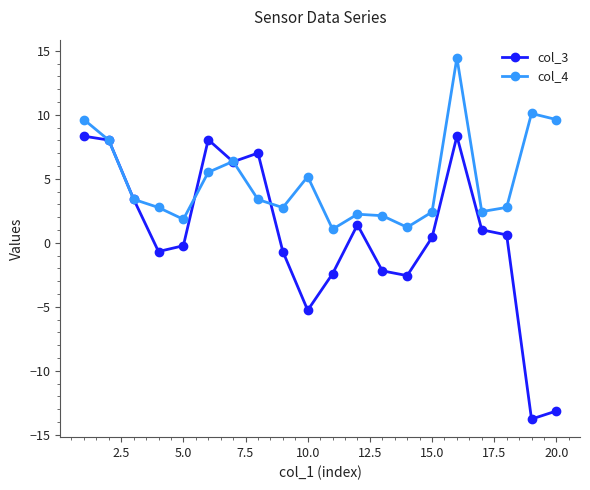

Which series has the largest total across all categories?

col_4